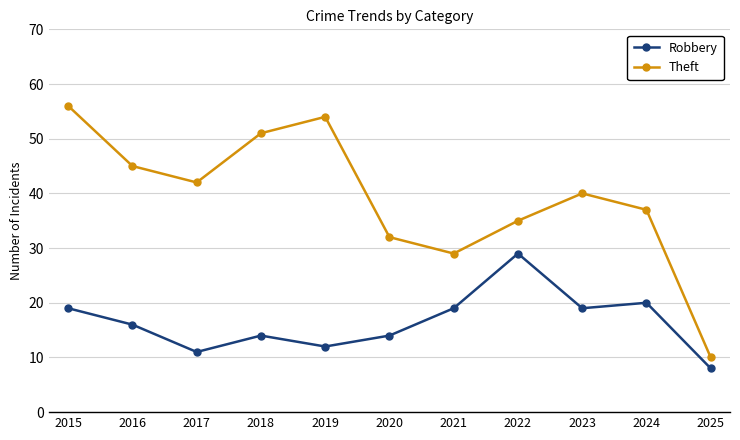

Is the value of Theft at 2018 greater than the value of Robbery at 2023?

Yes